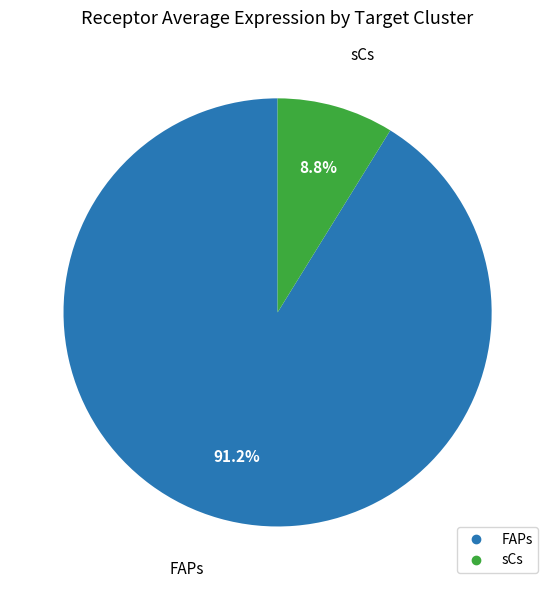

How much of the chart is everything except sCs?

91.2%